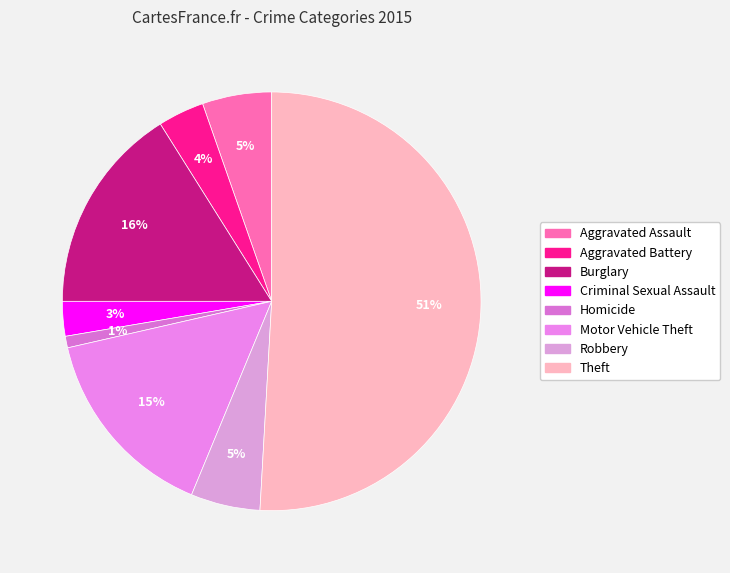

What is the largest slice in the pie chart?

Theft